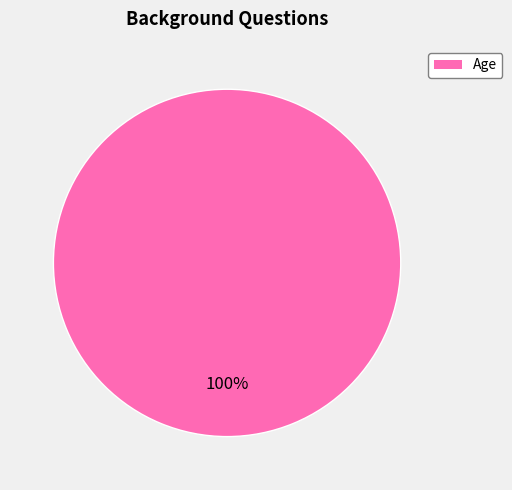

Does any single category account for the majority?

Yes